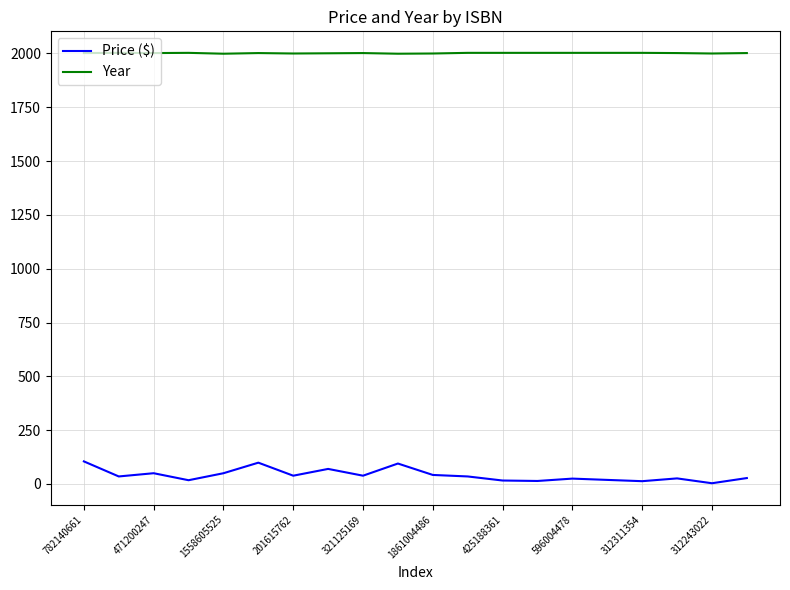

How many values in the Year series are below 2002?

6